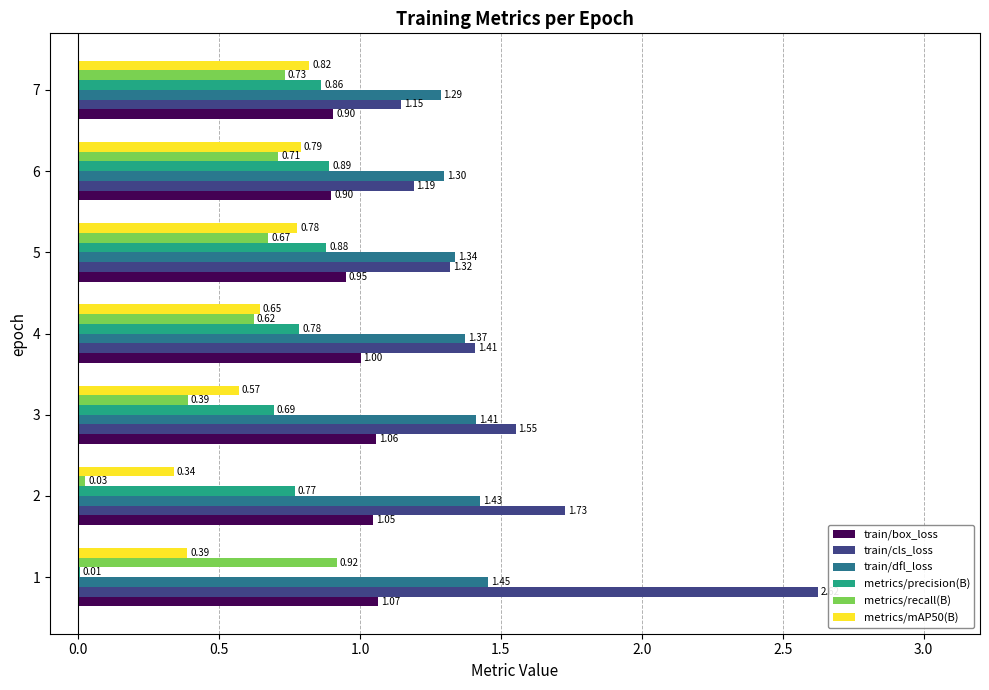

How many categories are shown in the chart?

7